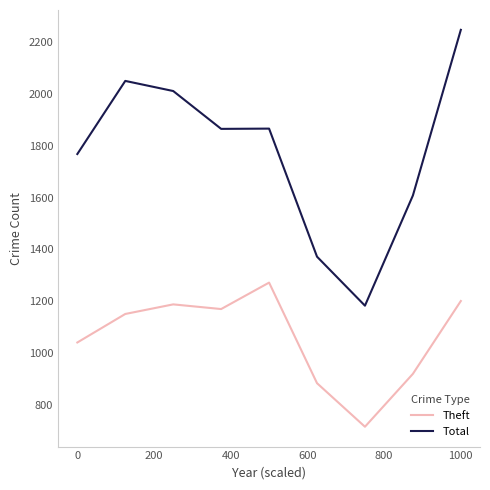

True or false: Total and Theft cross at least once.

False